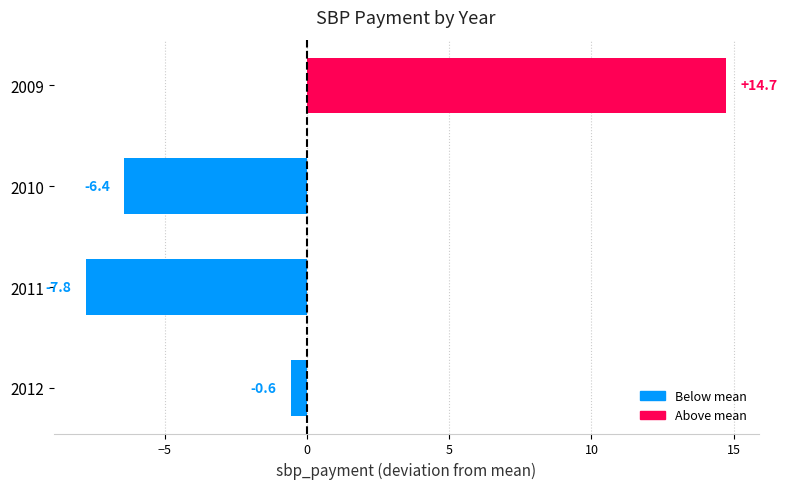

What is the value of the 1st bar from the top?

14.7